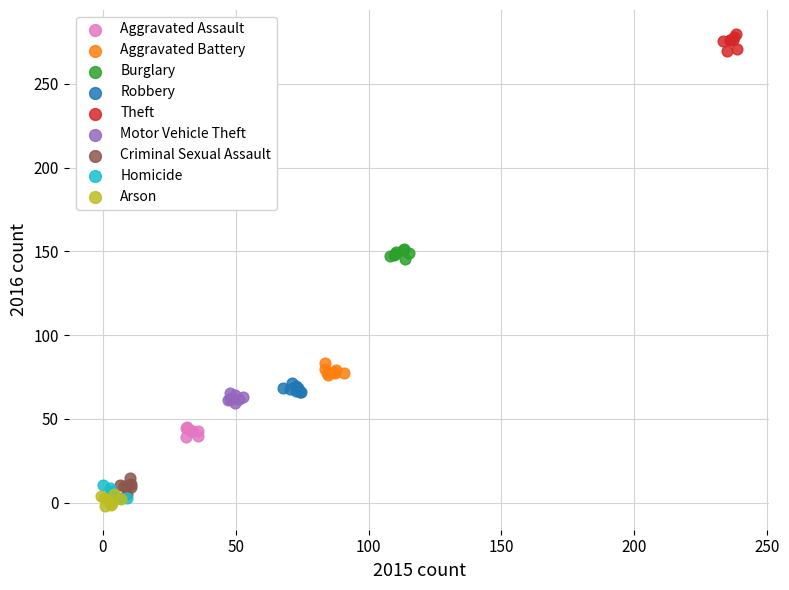

Which series contains the highest Y value?

Theft